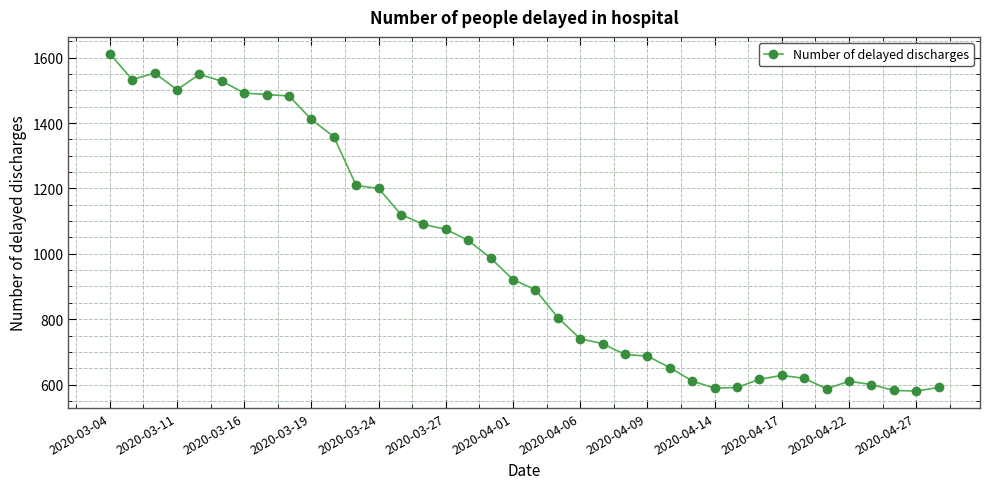

What is the difference between the maximum and minimum values?

1032